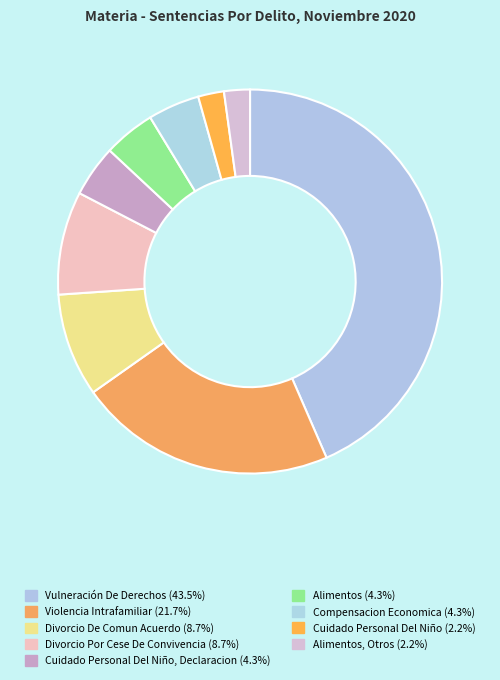

Which slice is the largest?

Vulneración De Derechos